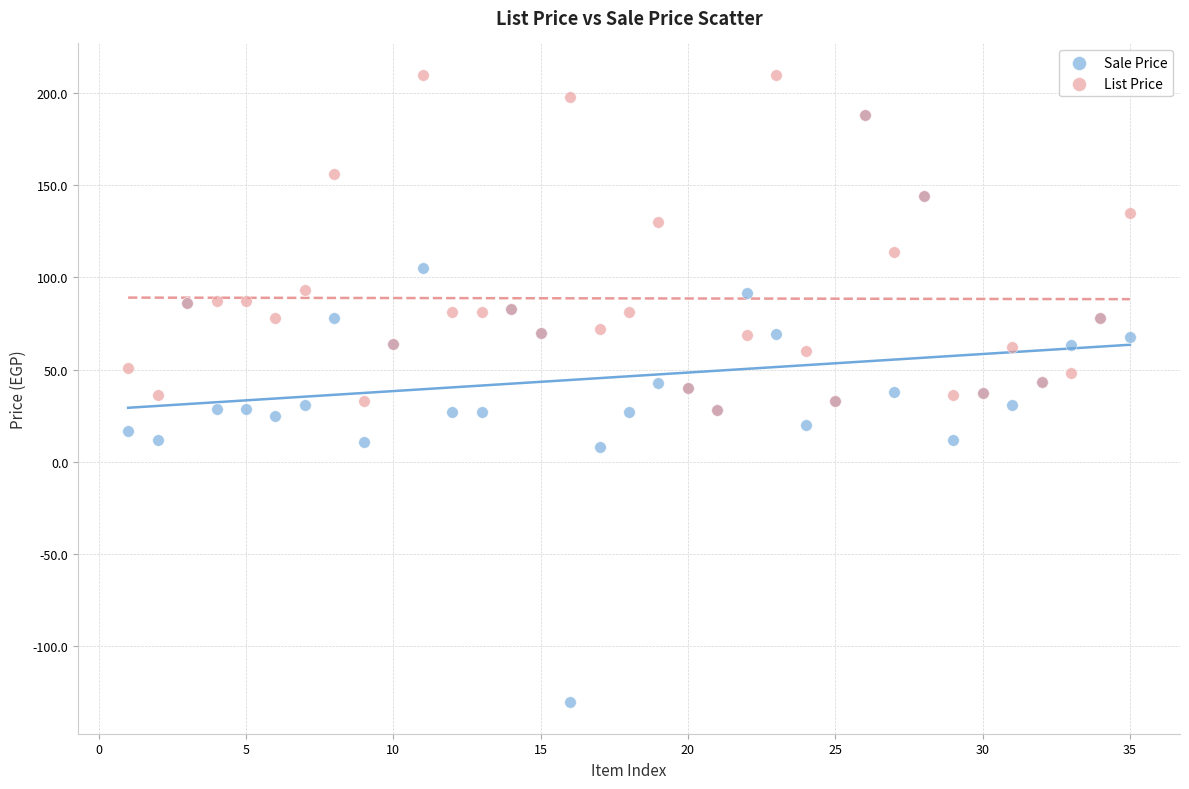

Which series reaches the maximum Y coordinate?

List Price